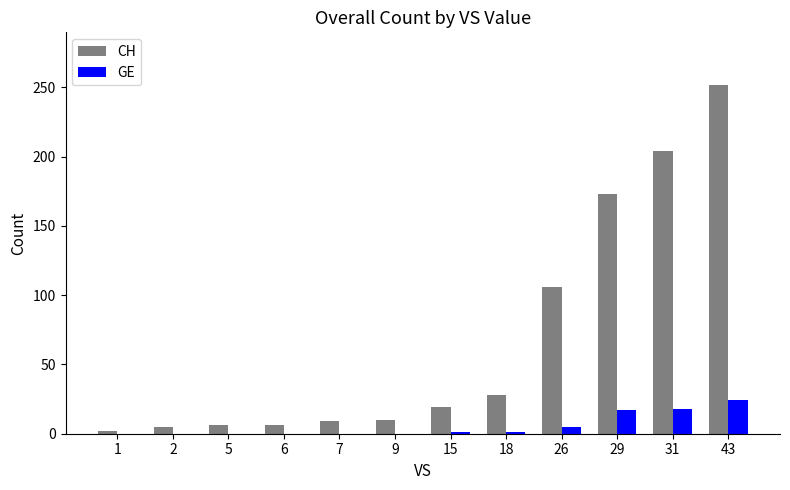

The CH series shows 19 at 15. True or false?

True